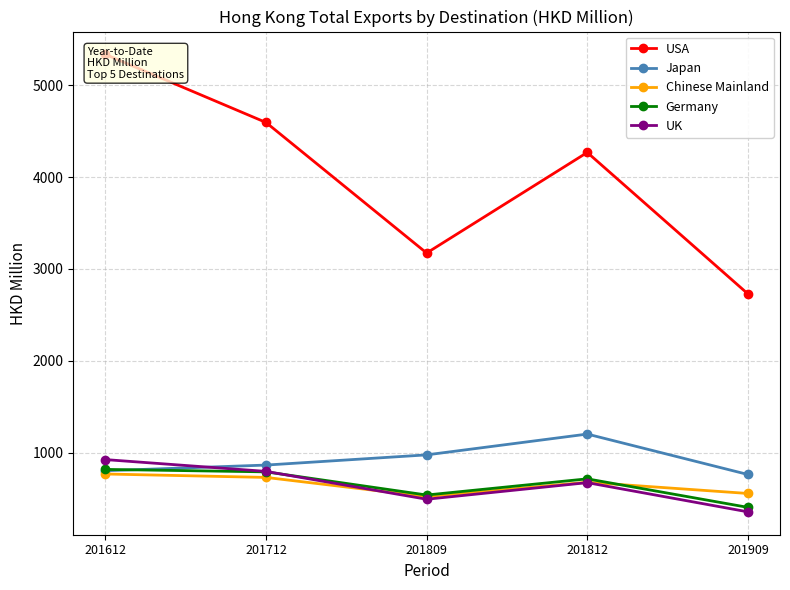

Rank the series at 201809 from highest to lowest value.

USA, Japan, Germany, Chinese Mainland, UK